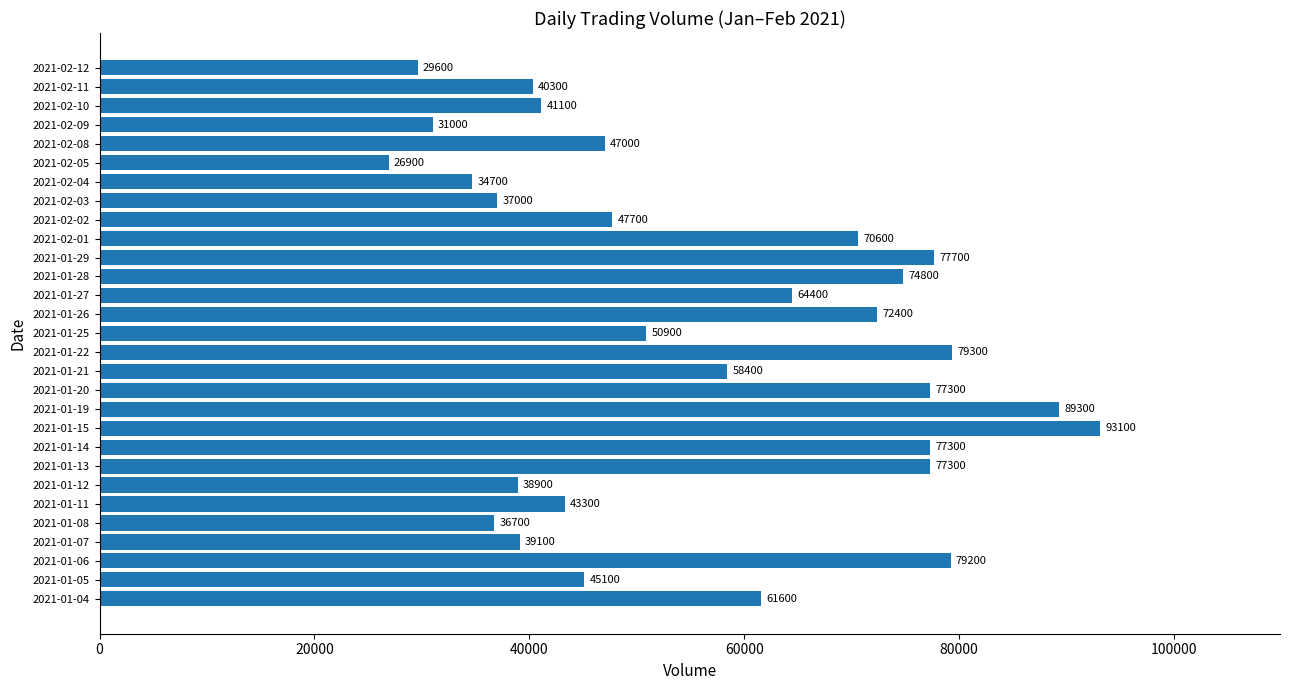

What is the sum of all values?

1642000